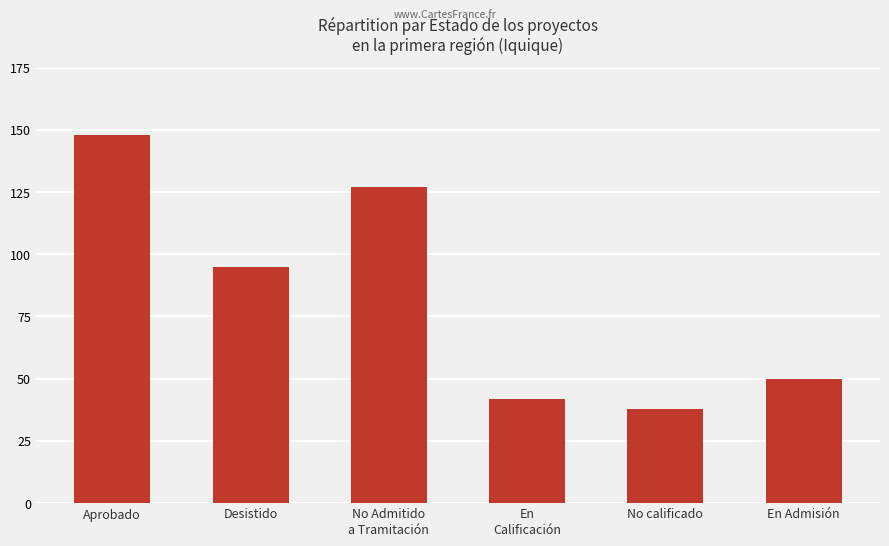

Where does the data first go above 95?

Aprobado